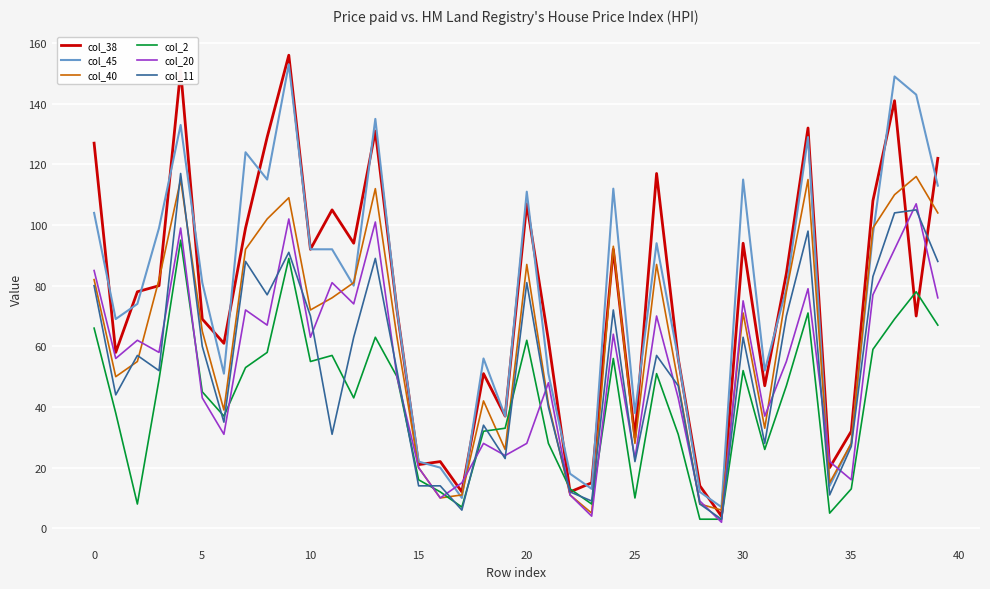

True or false: col_45 and col_20 intersect in this chart.

True